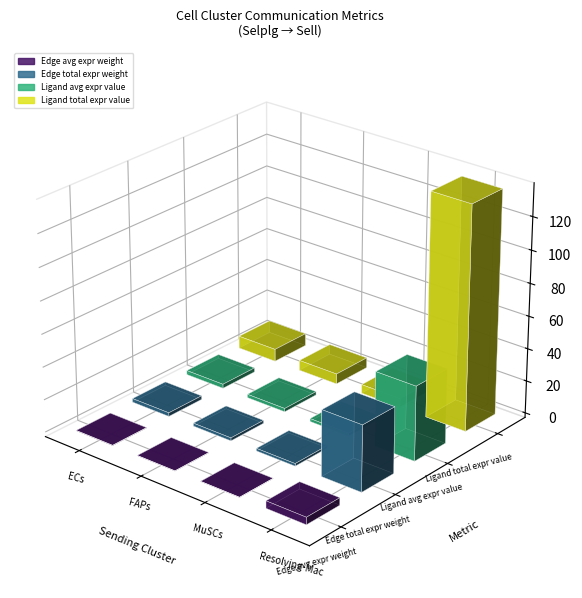

What is the label of the 2nd bar from the left?

FAPs